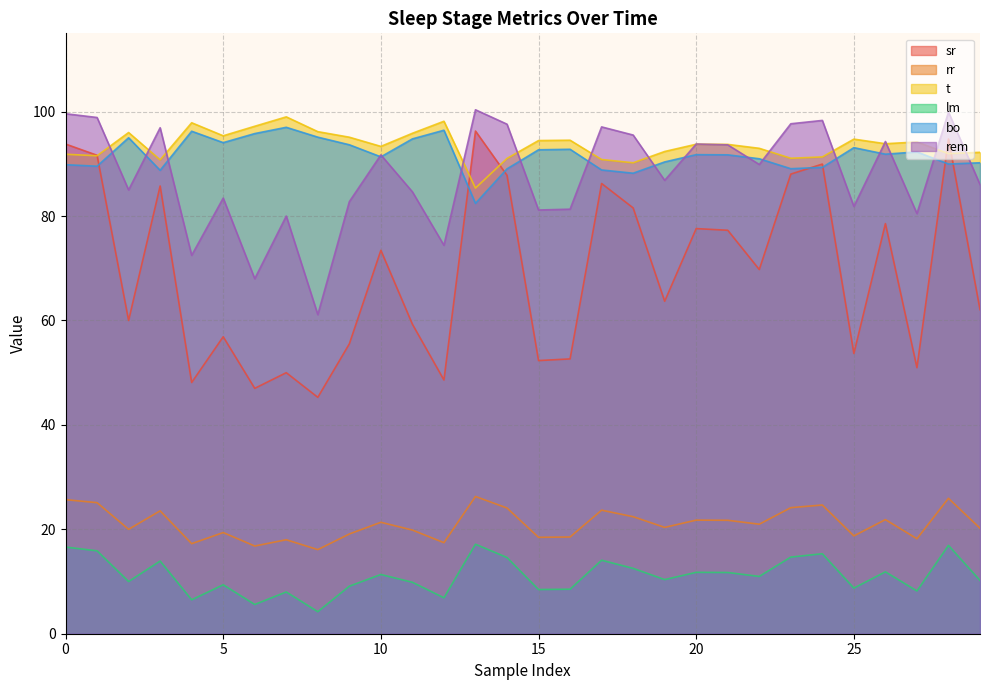

What is the highest value of the lm series?

17.1